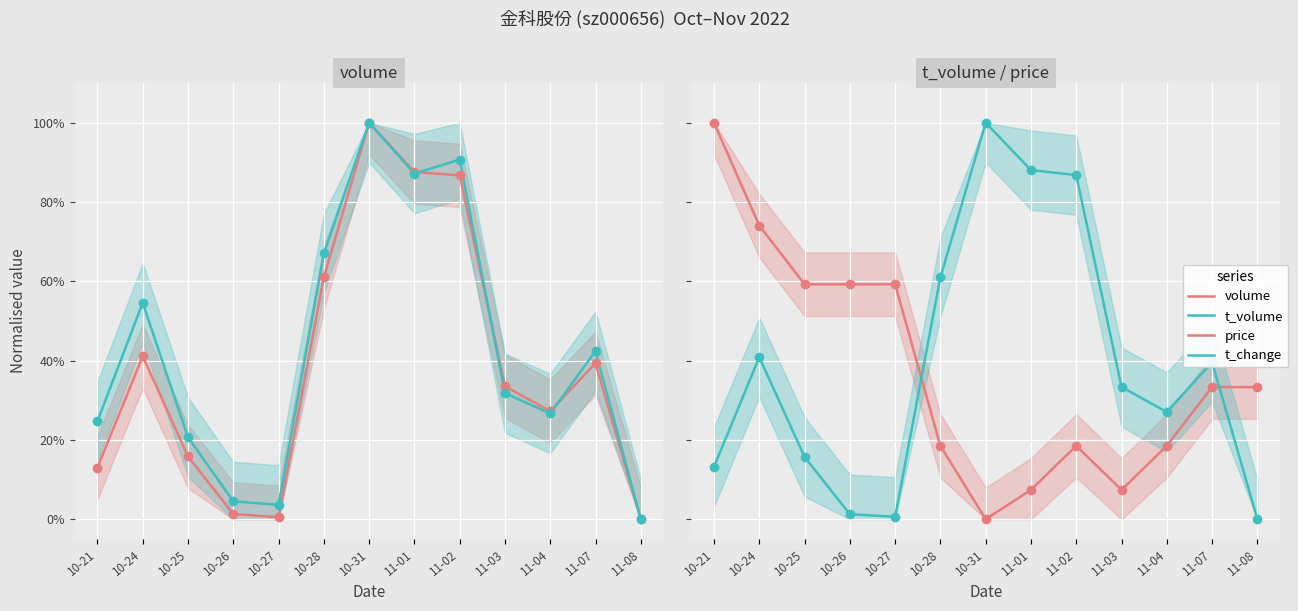

Reading left to right, transcribe all the data shown in this chart.

volume: 10-21=0.1	10-24=0.4	10-25=0.2	10-26=0.0	10-27=0.0	10-28=0.6	10-31=1.0	11-01=0.9	11-02=0.9	11-03=0.3	11-04=0.3	11-07=0.4	11-08=0.0
t_volume: 10-21=0.2	10-24=0.5	10-25=0.2	10-26=0.0	10-27=0.0	10-28=0.7	10-31=1.0	11-01=0.9	11-02=0.9	11-03=0.3	11-04=0.3	11-07=0.4	11-08=0.0
price: 10-21=1.0	10-24=0.7	10-25=0.6	10-26=0.6	10-27=0.6	10-28=0.2	10-31=0.0	11-01=0.1	11-02=0.2	11-03=0.1	11-04=0.2	11-07=0.3	11-08=0.3
t_change: 10-21=0.1	10-24=0.4	10-25=0.2	10-26=0.0	10-27=0.0	10-28=0.6	10-31=1.0	11-01=0.9	11-02=0.9	11-03=0.3	11-04=0.3	11-07=0.4	11-08=0.0